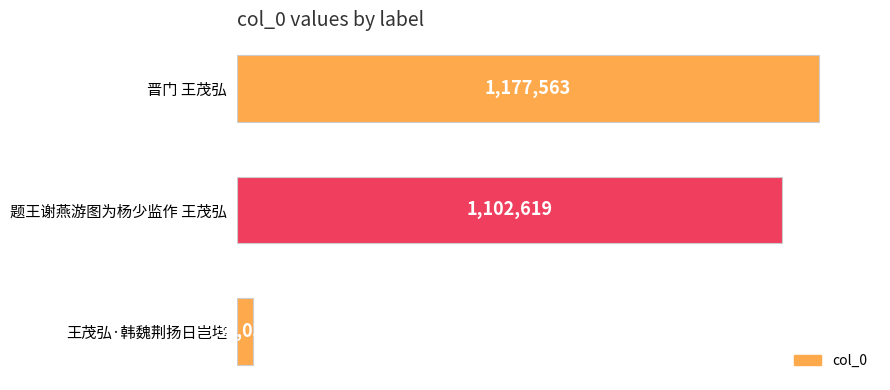

What is the difference between the maximum and minimum values?

1143525